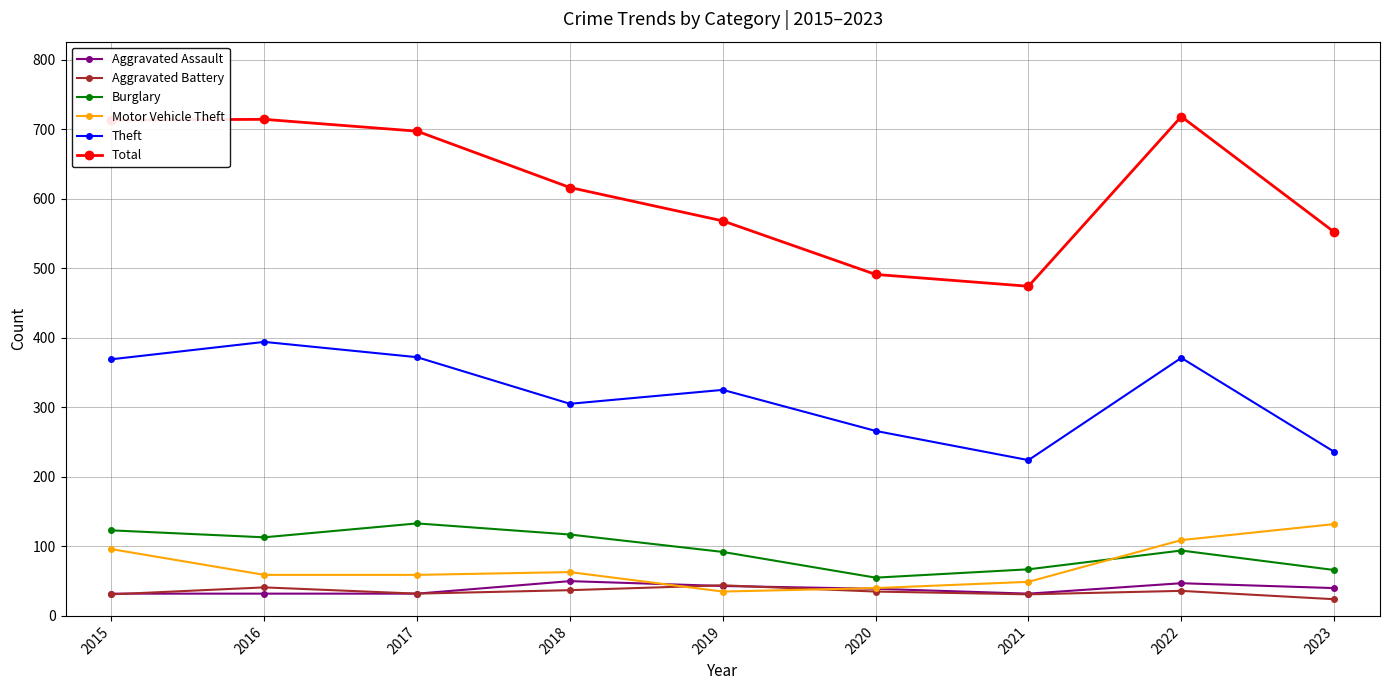

What value does the Aggravated Battery series have at 2016, to the nearest 5?

40